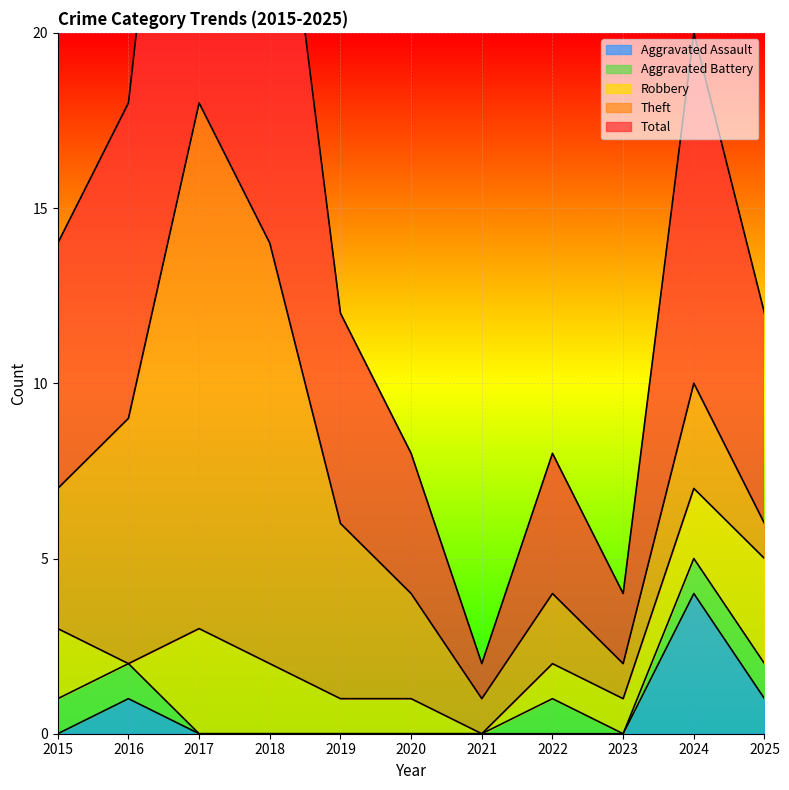

In Total, how many points are lower than both neighbors (excluding endpoints)?

2